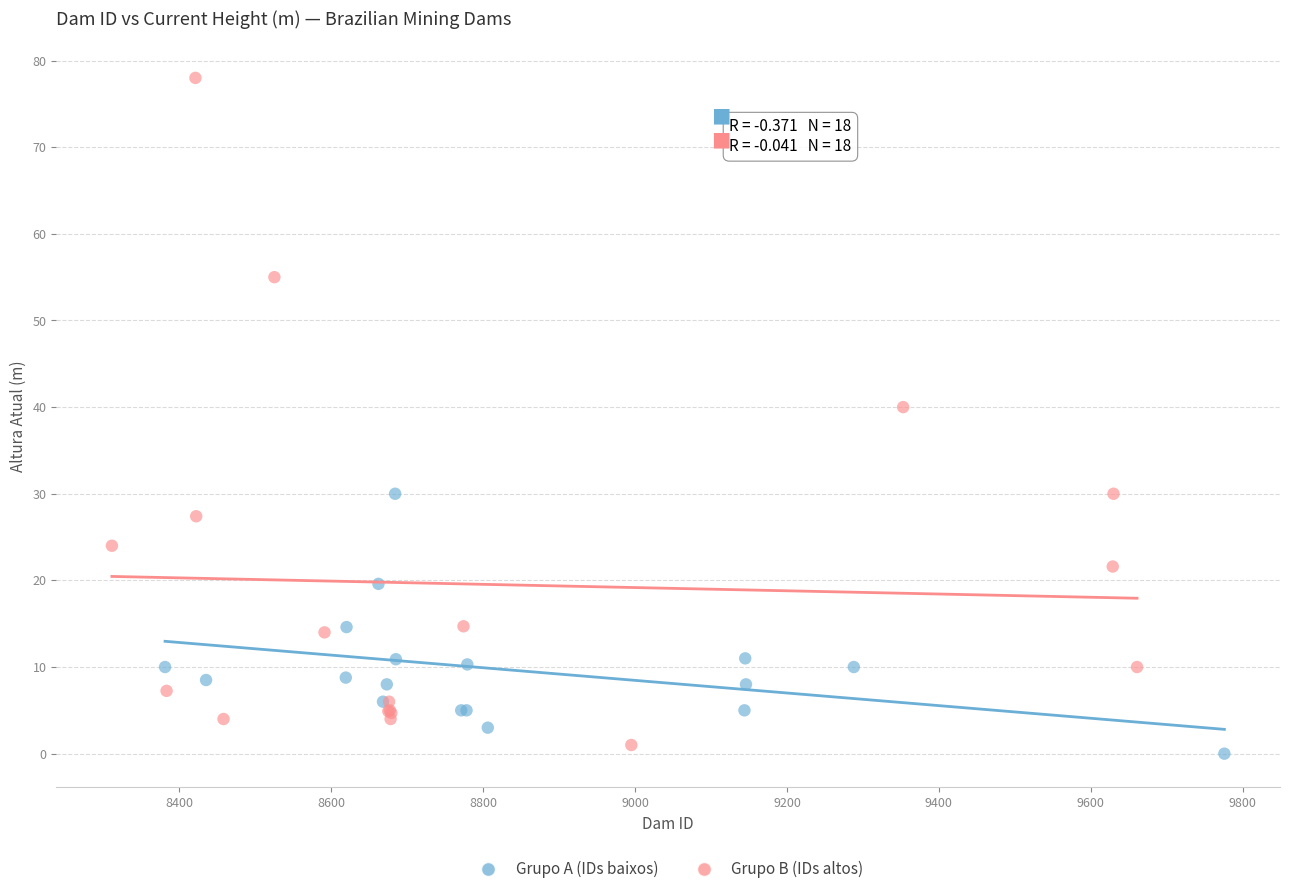

Which series contains the highest Y value?

Grupo B (IDs altos)